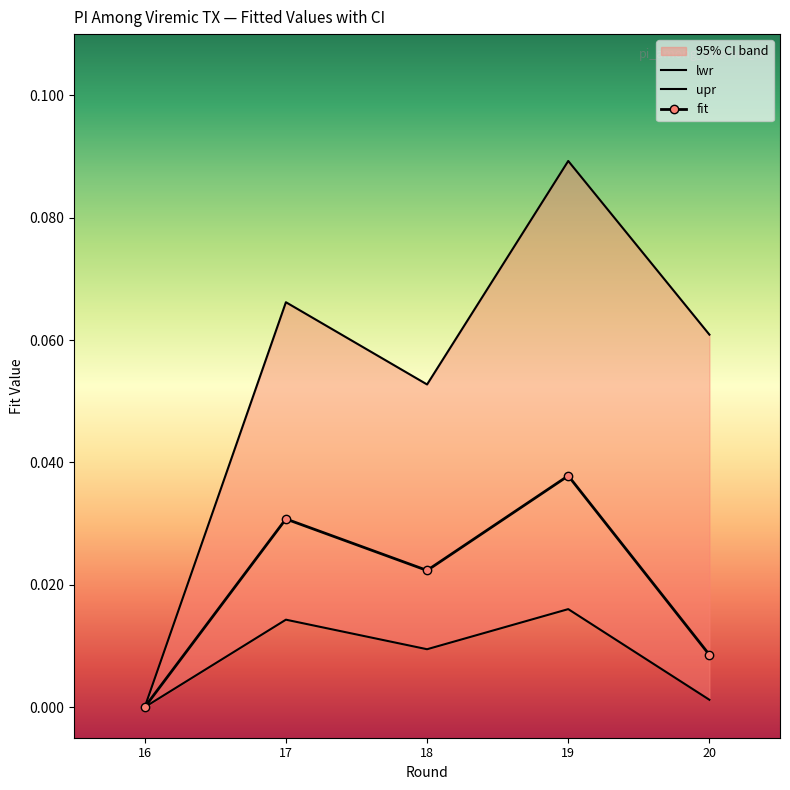

At which category does upr reach its first local valley?

18